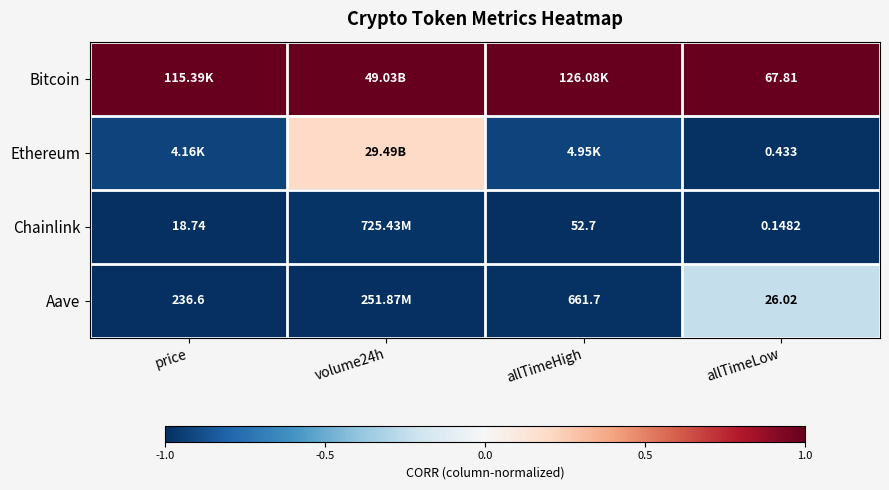

Is the value of Ethereum at allTimeLow greater than the value of Chainlink at price?

No